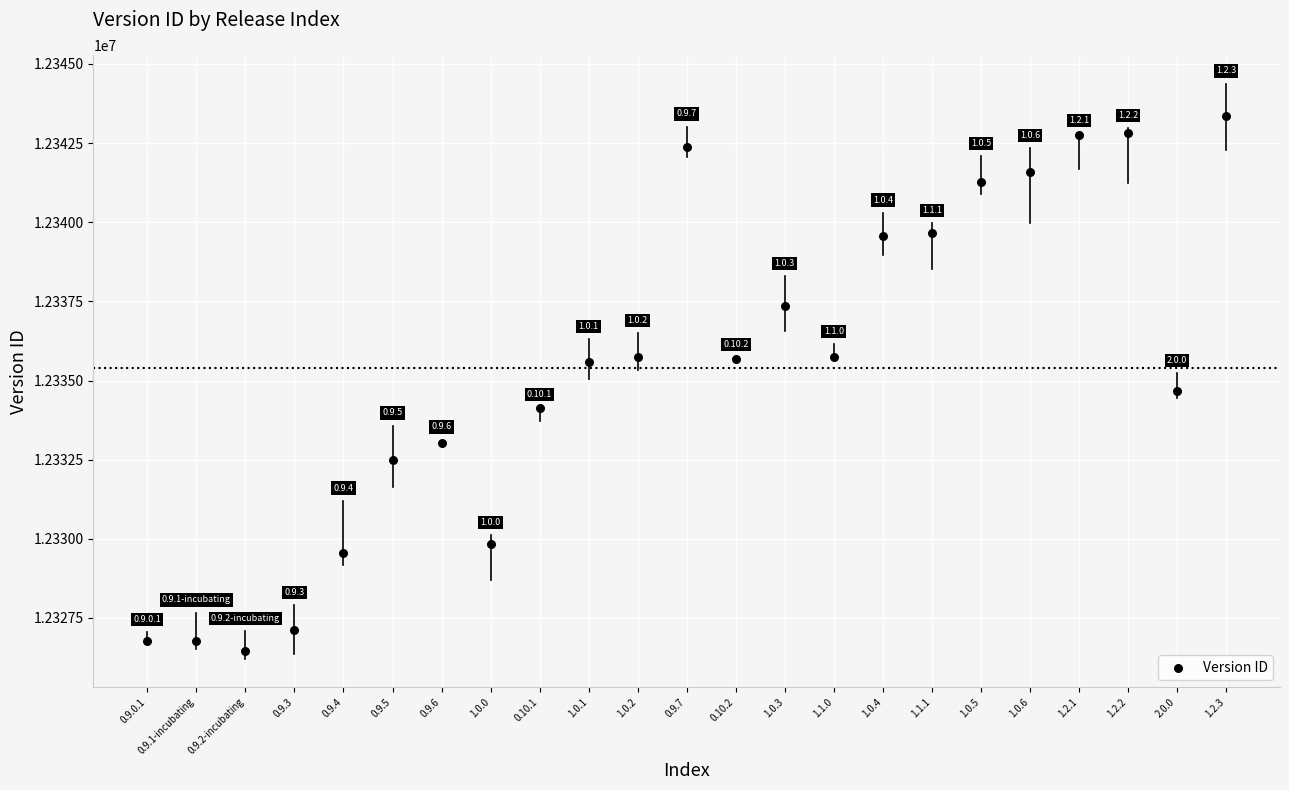

What is the range of X values (max minus min)?

22